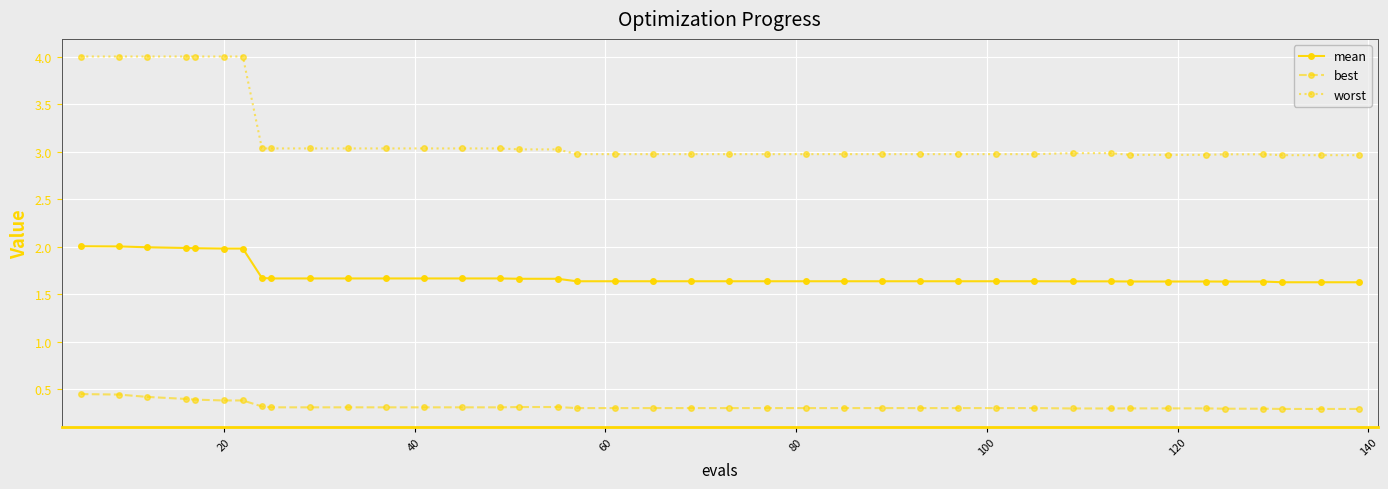

Is this an area chart (filled region under the line)?

No